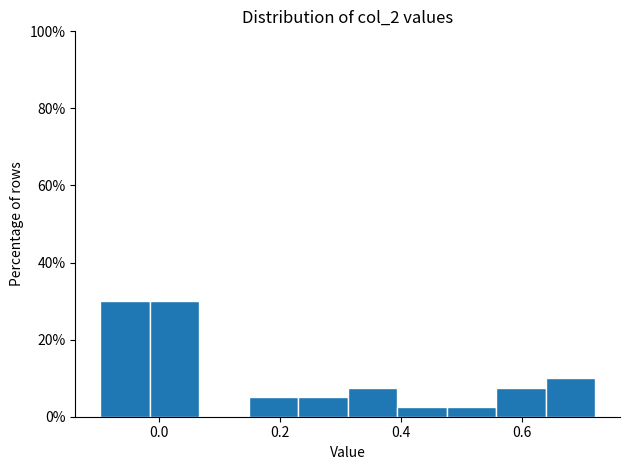

Reading left to right, list every bar in this chart as the range it spans on the x-axis followed by its height. Neither the bar edges nor the heights are printed on the chart, so give them approximately, as read against the axes.

-0.10 to -0.02: 30
-0.02 to 0.06: 30
0.06 to 0.14: 0
0.14 to 0.22: 6
0.22 to 0.32: 6
0.32 to 0.40: 8
0.40 to 0.48: 2
0.48 to 0.56: 2
0.56 to 0.64: 8
0.64 to 0.72: 10